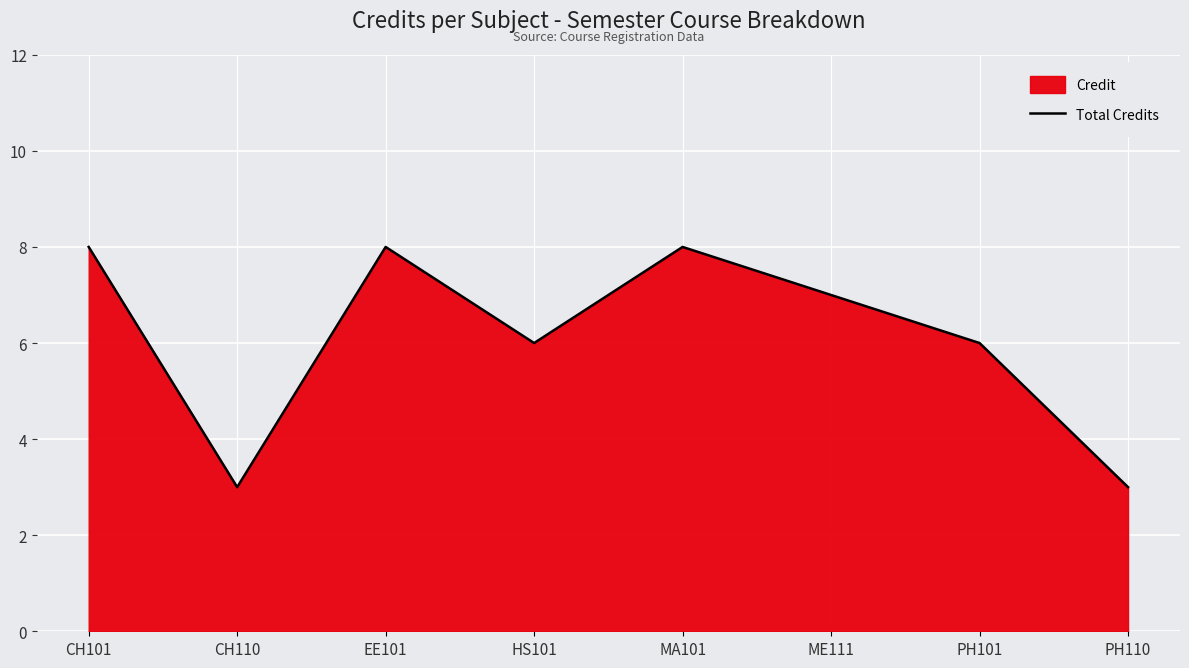

Where is the first local maximum?

EE101